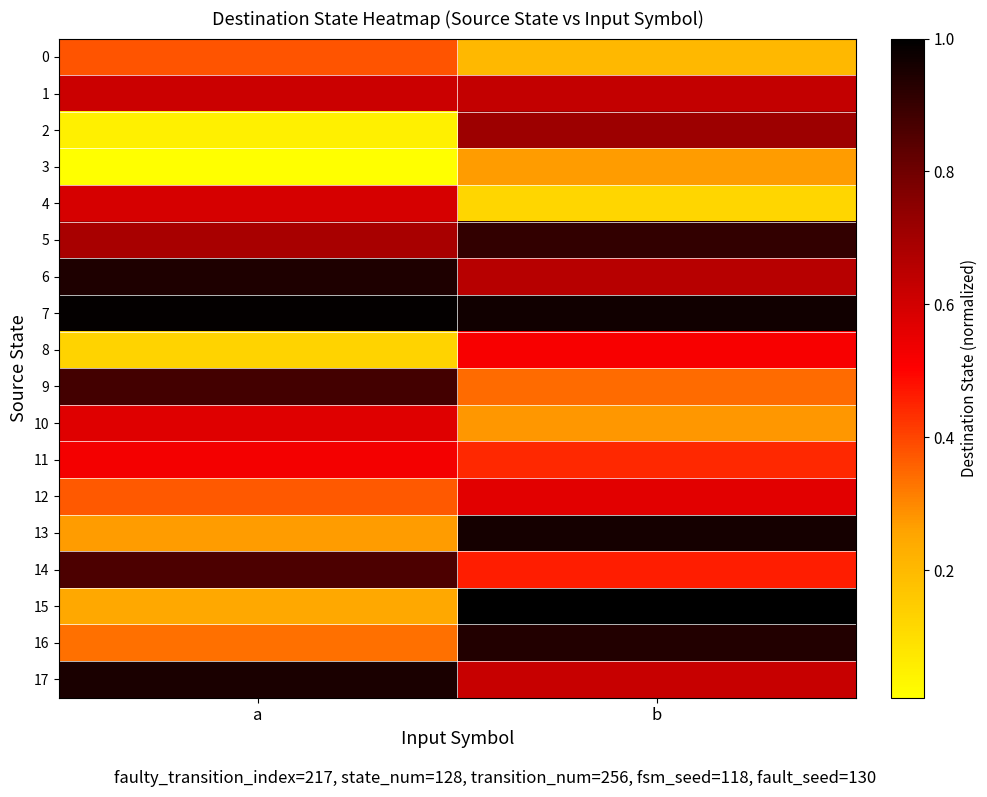

Reading left to right, list all the values displayed in this chart.

0: a=0.4	b=0.2
1: a=0.6	b=0.6
2: a=0.0	b=0.7
3: a=0.0	b=0.3
4: a=0.6	b=0.1
5: a=0.7	b=0.9
6: a=0.9	b=0.7
7: a=1.0	b=1.0
8: a=0.1	b=0.5
9: a=0.9	b=0.3
10: a=0.6	b=0.3
11: a=0.5	b=0.4
12: a=0.4	b=0.6
13: a=0.3	b=1.0
14: a=0.9	b=0.5
15: a=0.2	b=1.0
16: a=0.3	b=0.9
17: a=1.0	b=0.6